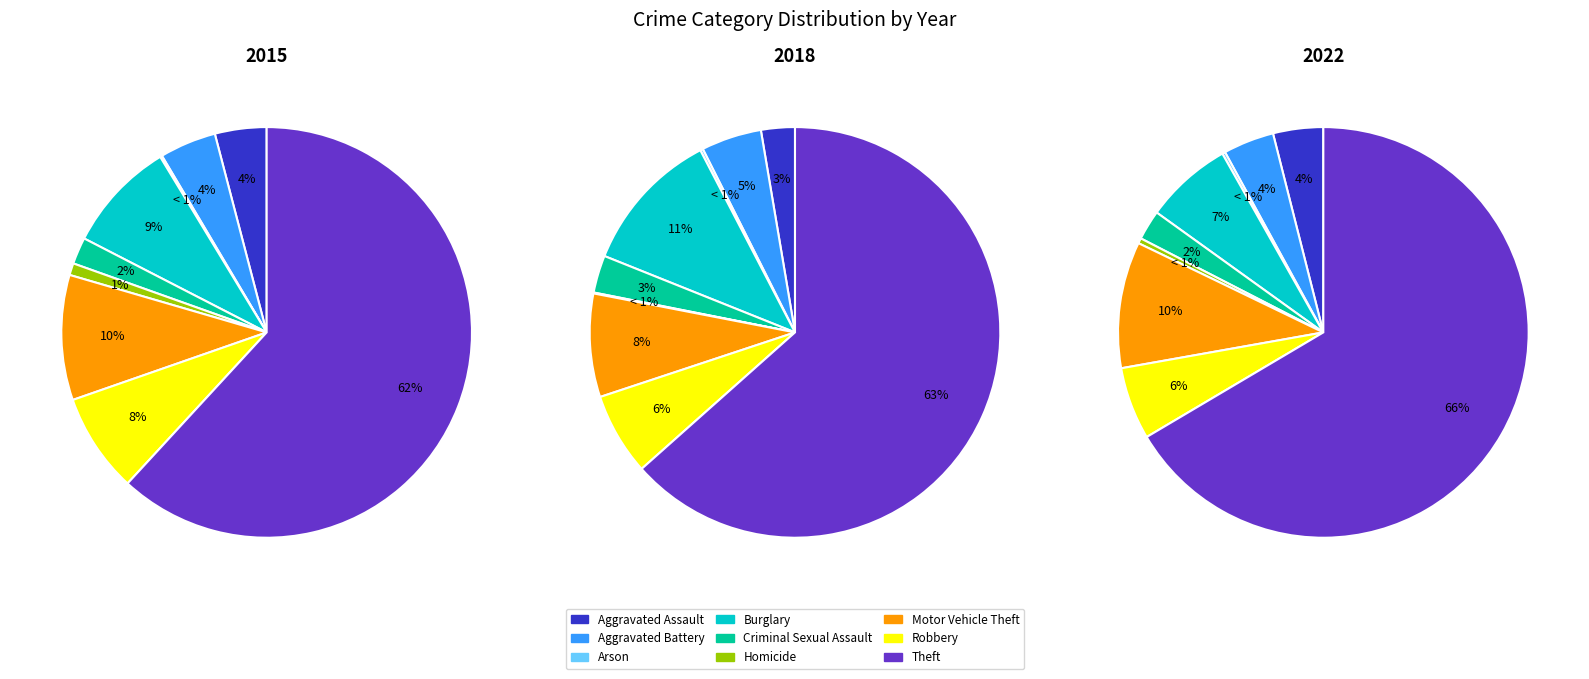

How many slices are in this pie chart?

9